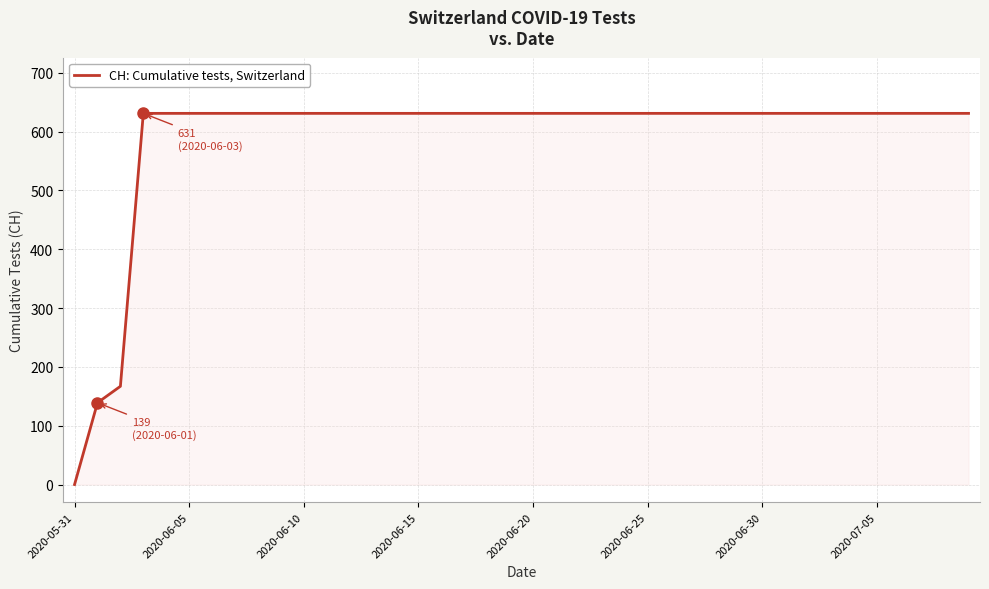

Does the chart display data point markers on the line(s)?

No